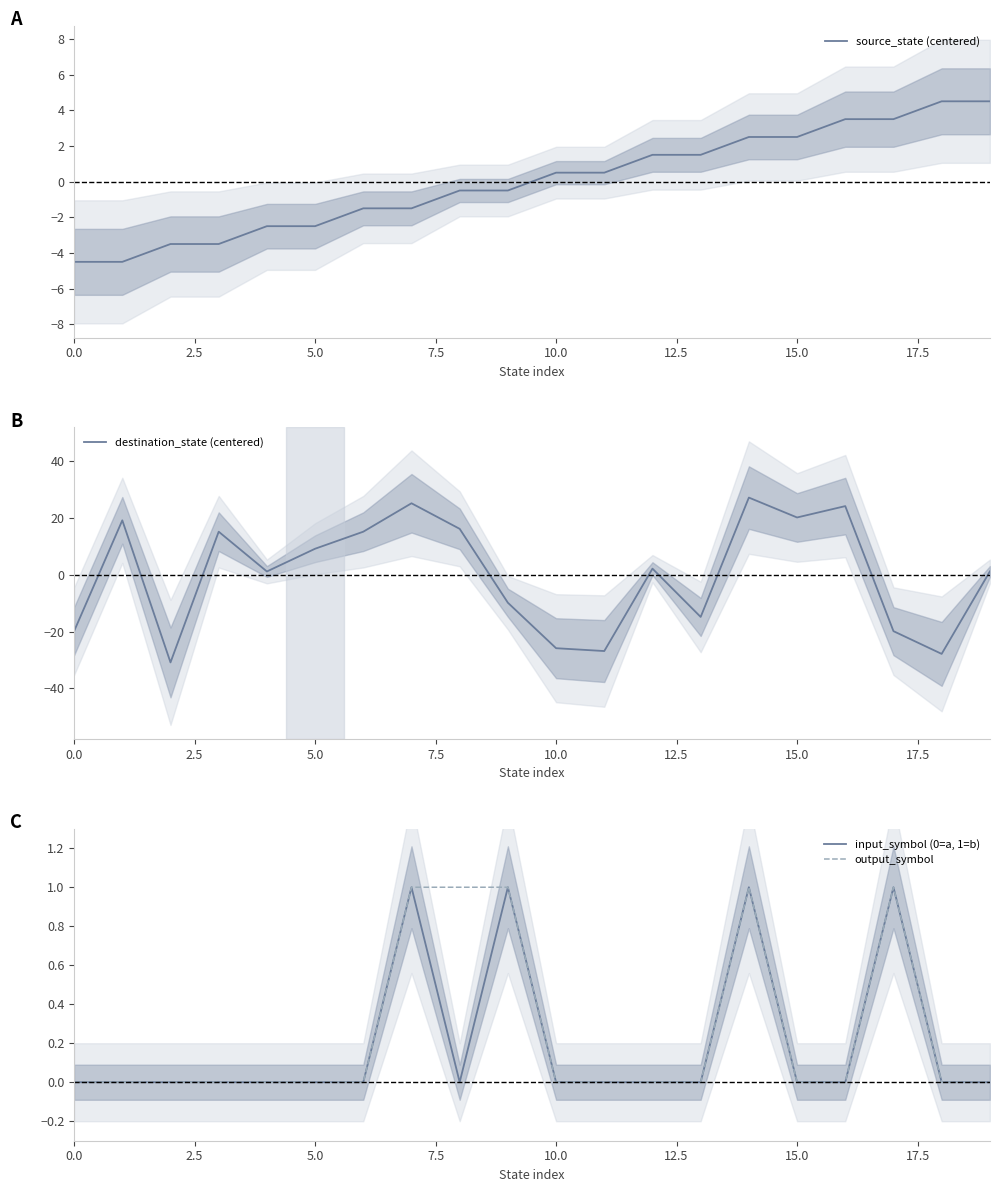

What is the highest value of the source_state (centered) series?

4.5